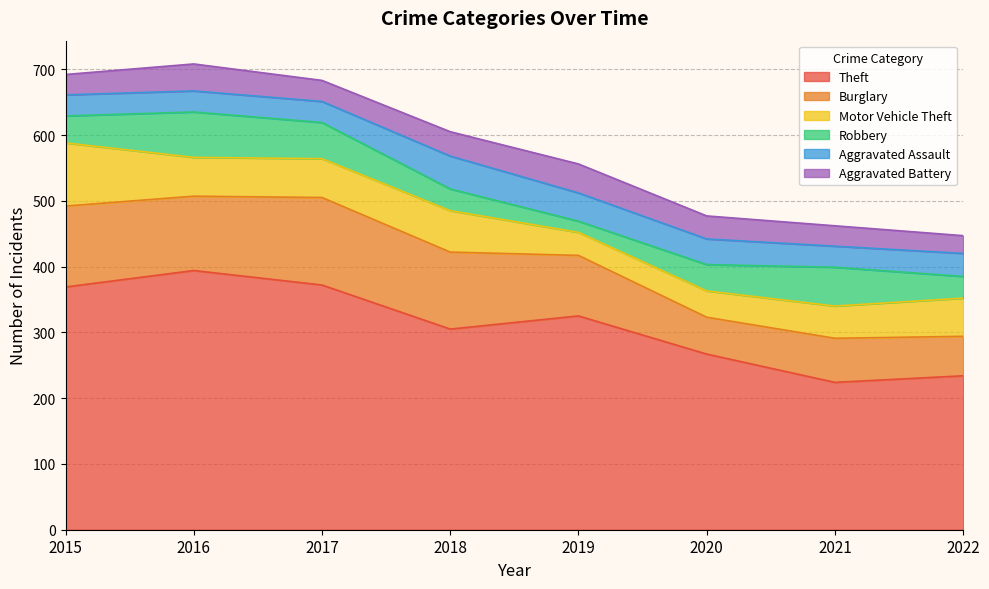

At which label does Robbery first exceed 41?

2016